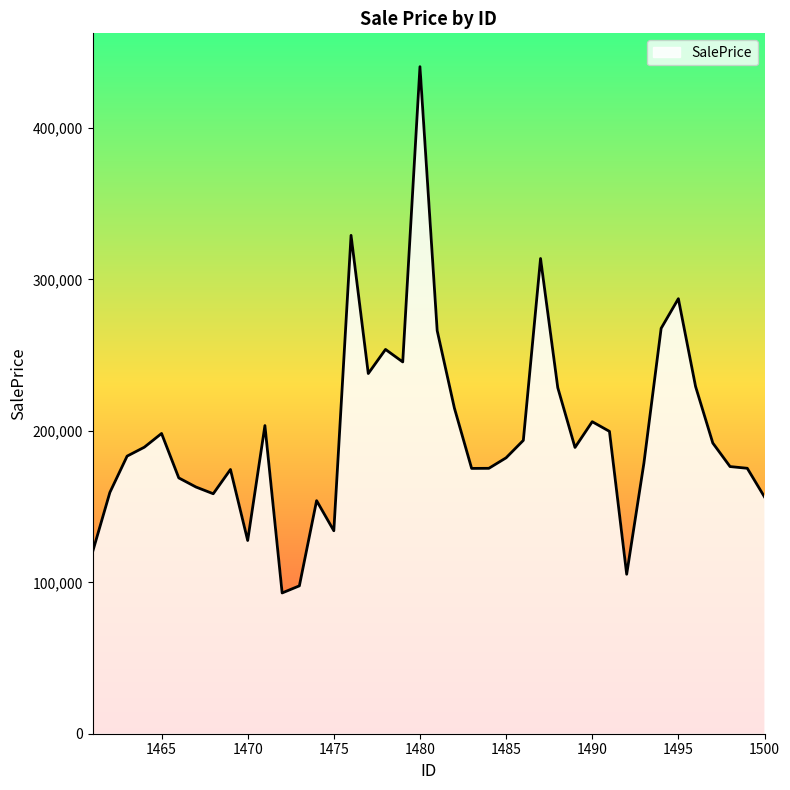

What is the difference between the maximum and minimum values?

347566.5